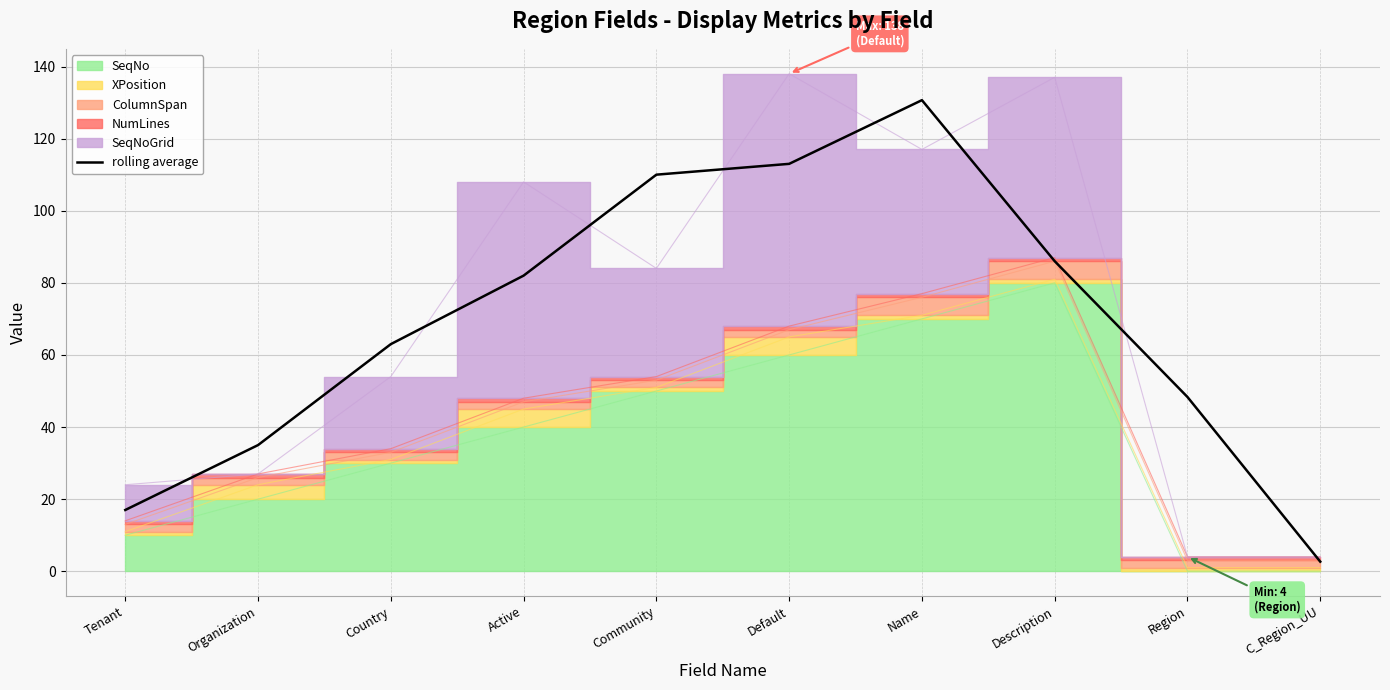

Count the number of categories in the chart.

10